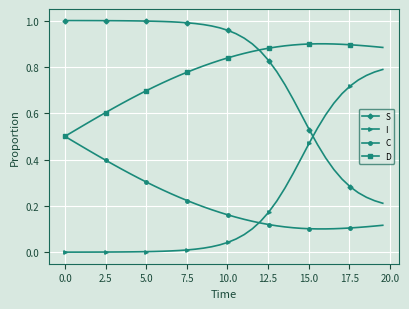

True or false: I and D intersect in this chart.

False